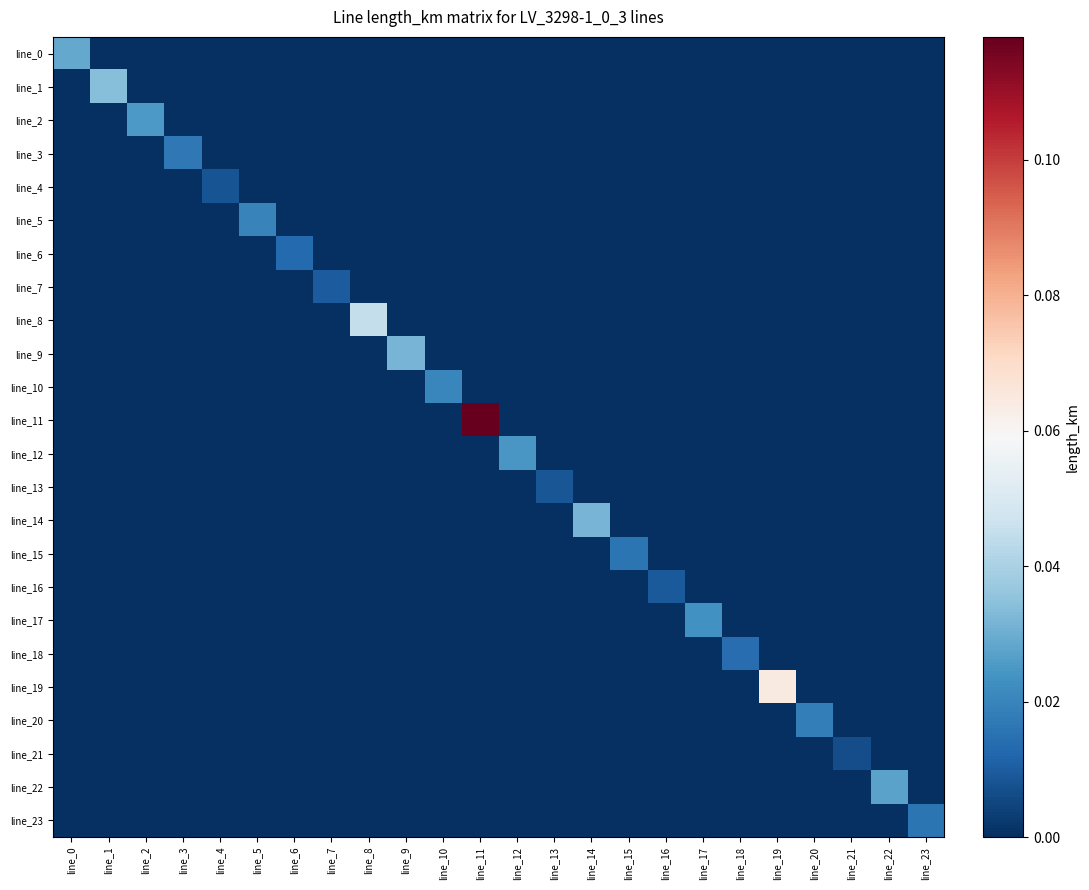

Which series changed the most between line_0 and line_20?

line_0